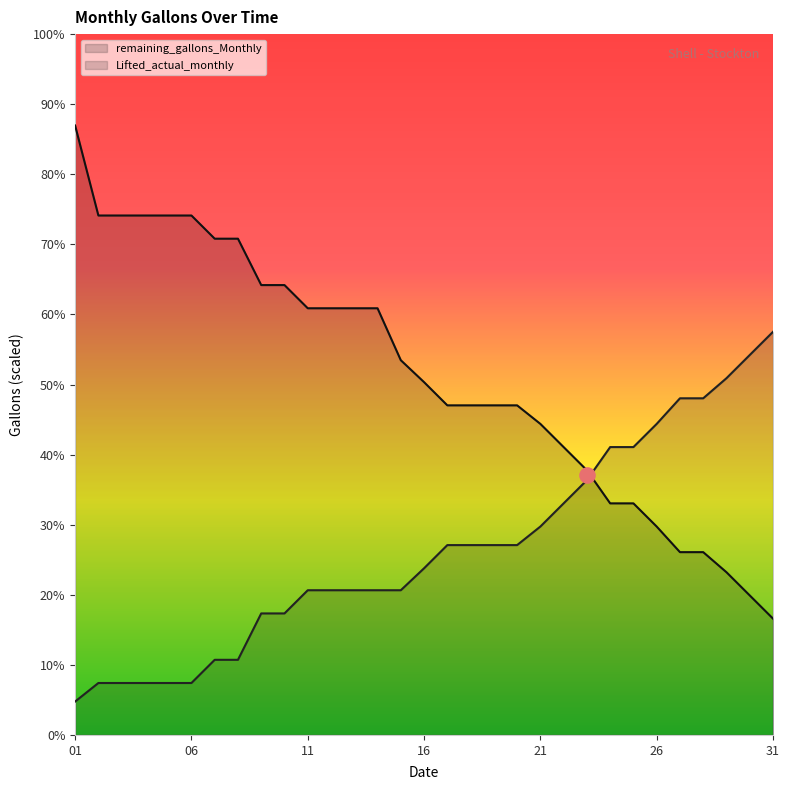

At which category is the sum across all series the highest?

01